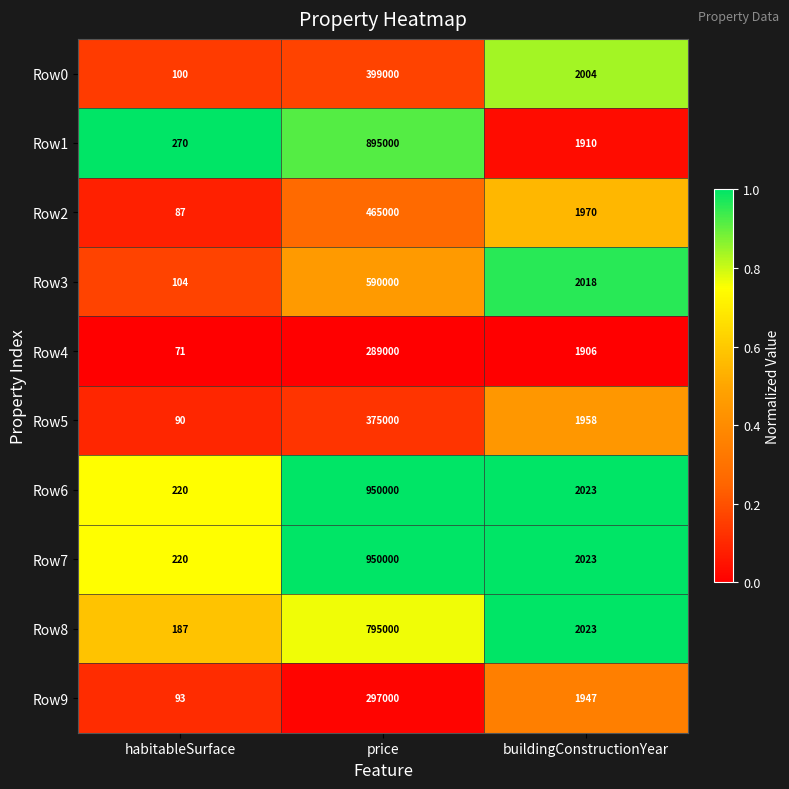

What is the spread (max minus min) of values at price?

661000